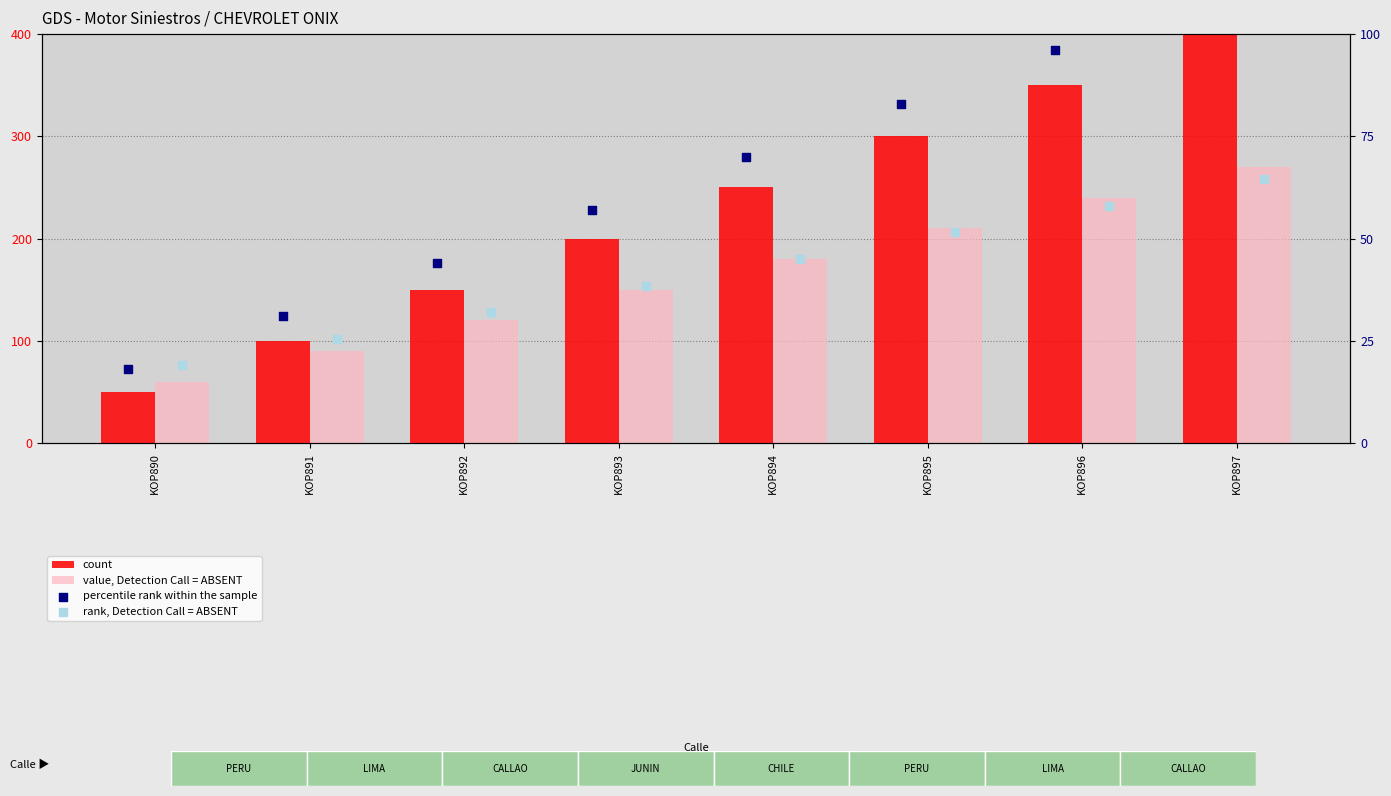

At which category is the sum across all series the highest?

KOP897